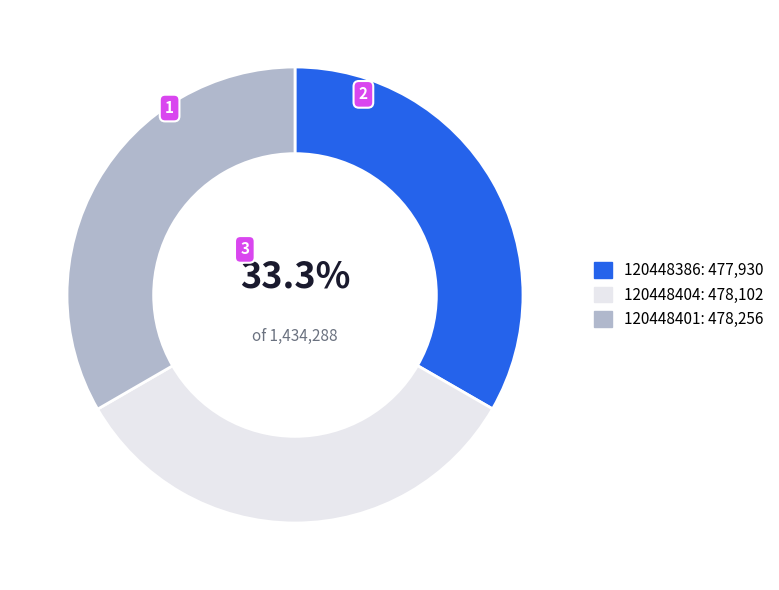

To the nearest percent, what is the average slice percentage?

33%